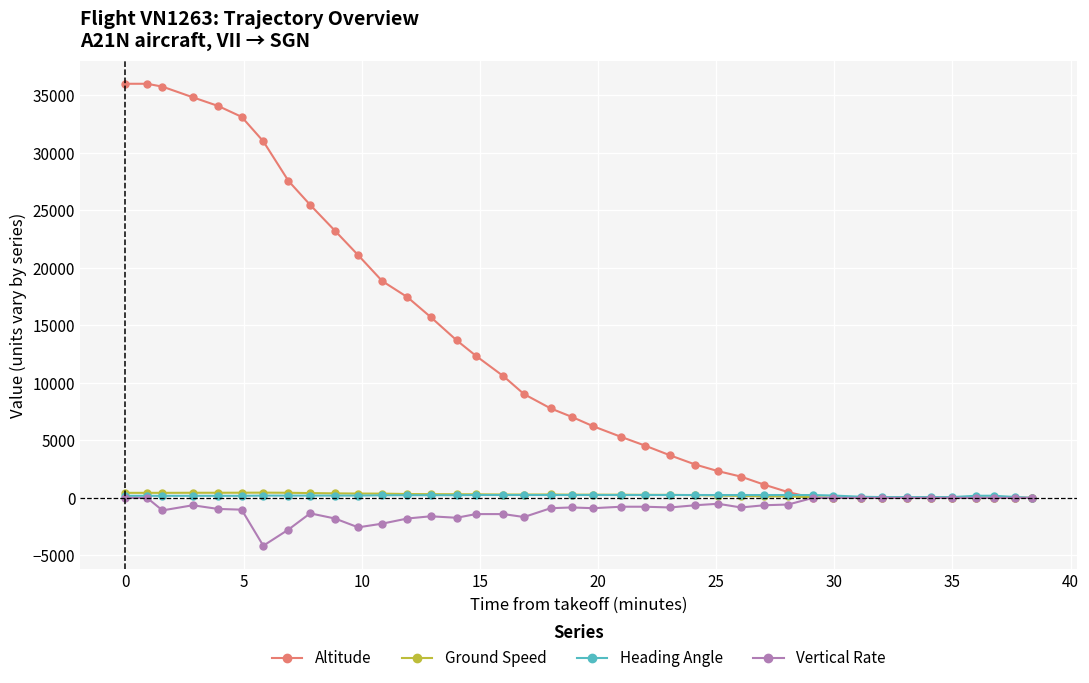

Which series has the widest spread of values?

Altitude